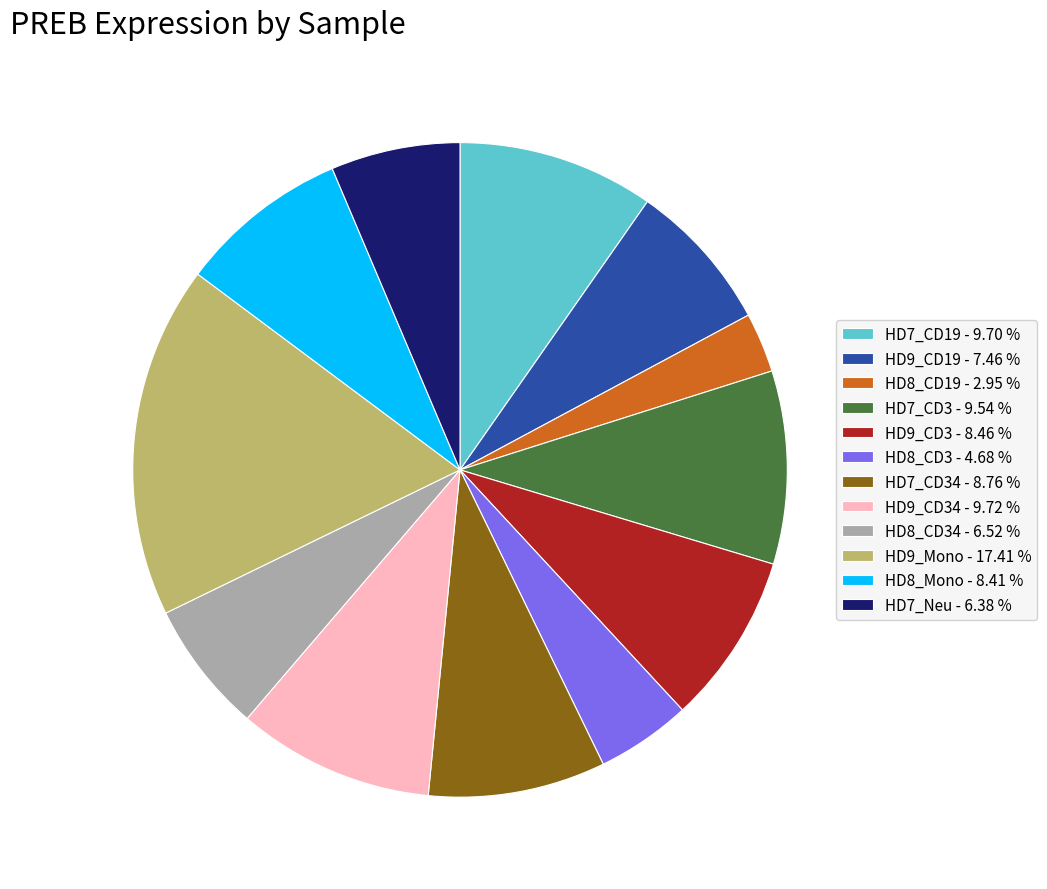

Do HD7_Neu - 6.38 % and HD7_CD19 - 9.70 % together represent more than half of the pie?

No